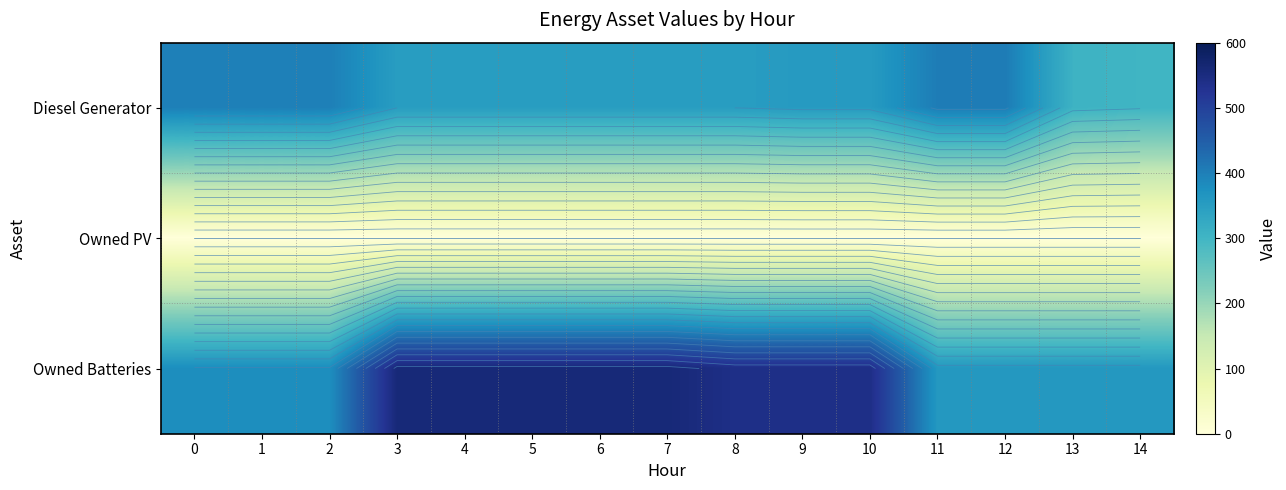

Which series has the largest range (max minus min)?

Owned Batteries